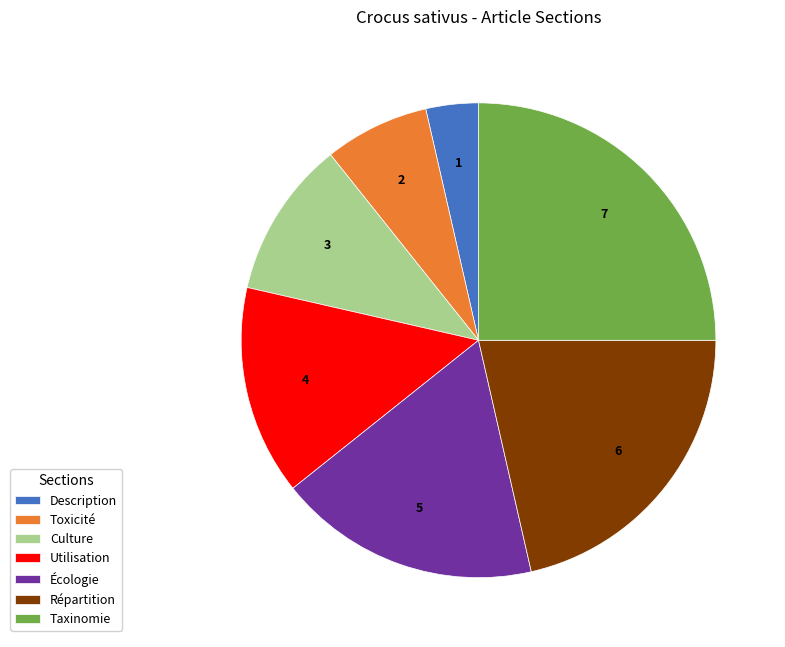

Is the sum of Répartition and Description greater than half?

No